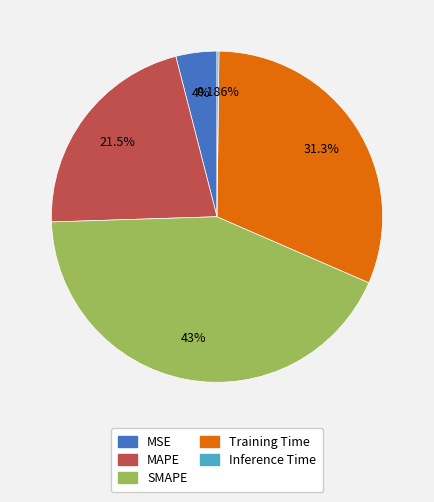

To the nearest percent, what percentage of the pie is Training Time?

31%